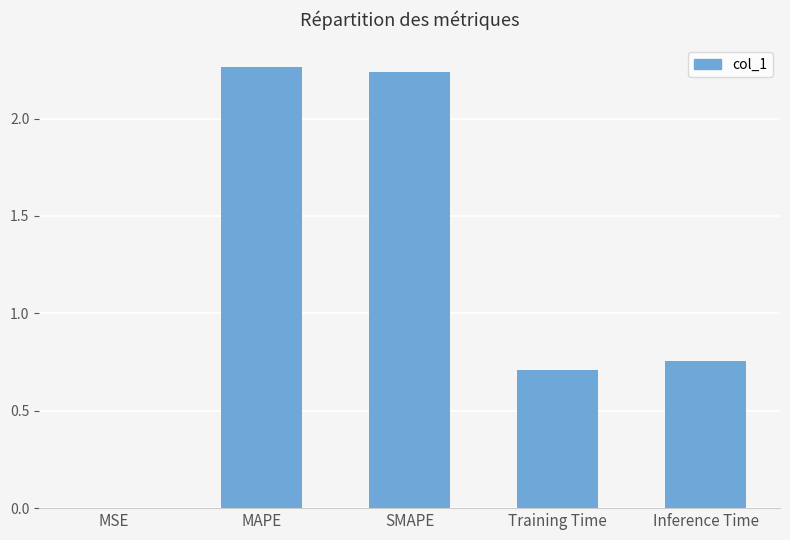

Between MAPE and Inference Time, which is larger?

MAPE